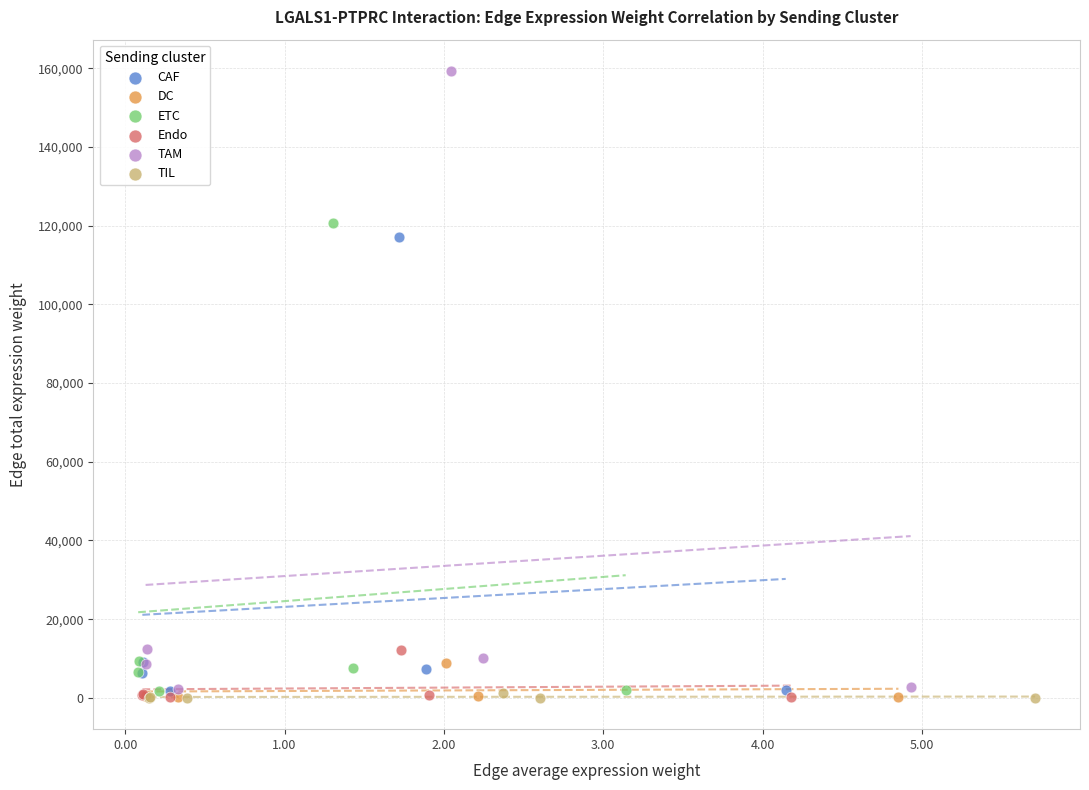

Which series reaches the maximum Y coordinate?

TAM